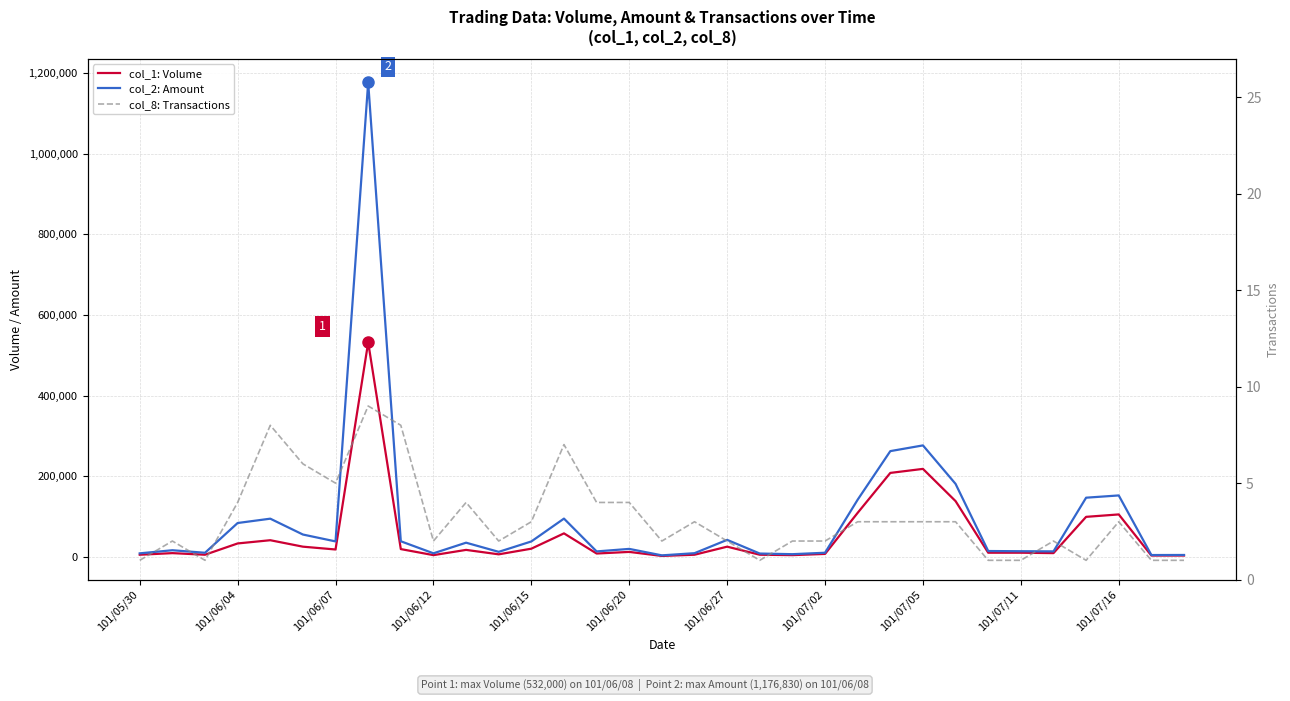

How many lines are shown in the chart?

3